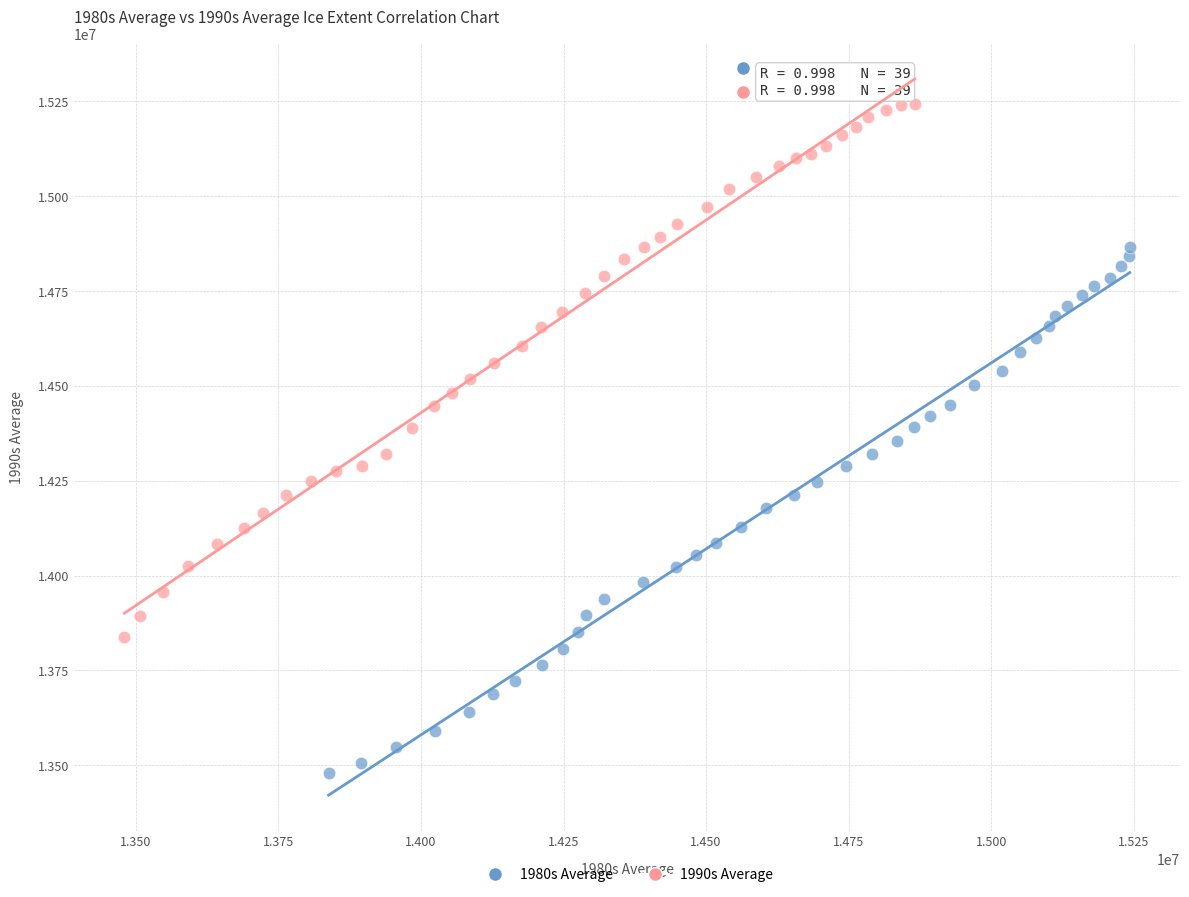

Which series has the largest Y range (max minus min)?

1990s Average